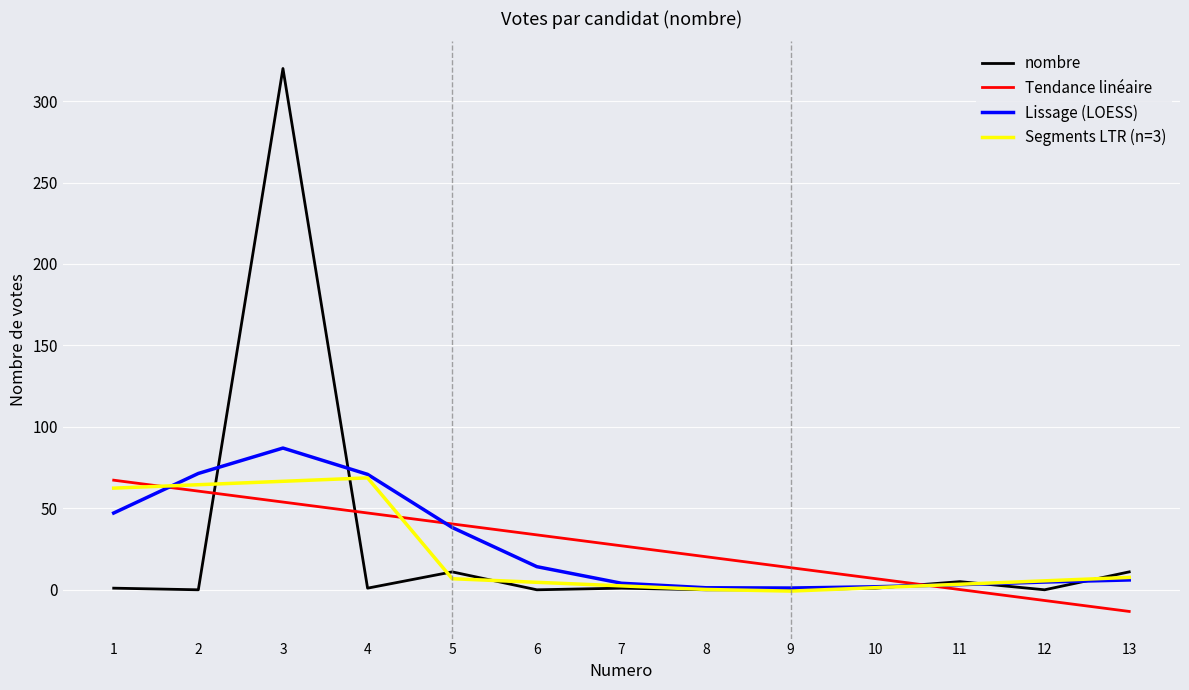

True or false: Segments LTR (n=3) has a value of 6.8 at 5.

True